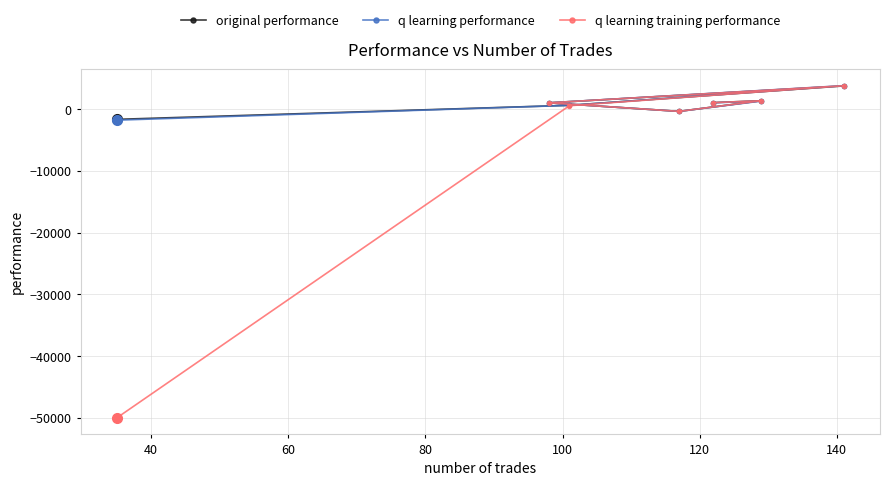

How many times do q learning training performance and original performance cross each other?

1